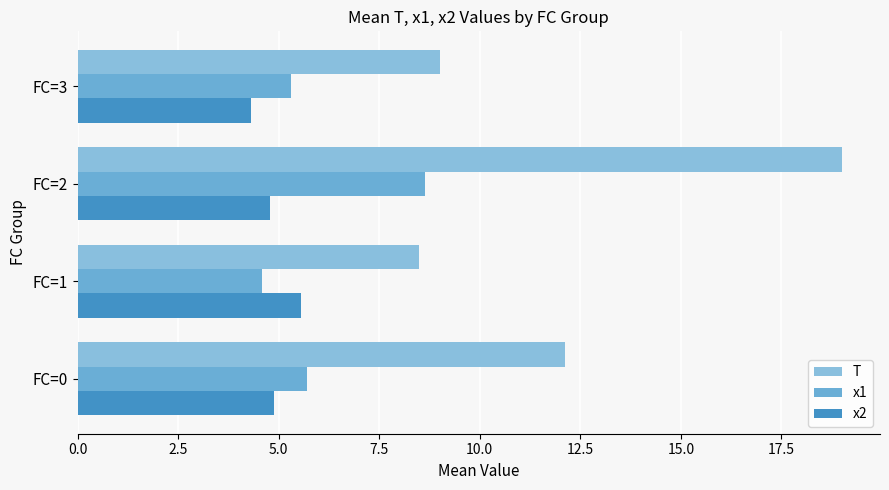

Reading left to right, extract all data points from this chart.

T: 12.1	8.5	19.0	9.0
x1: 5.7	4.6	8.6	5.3
x2: 4.9	5.6	4.8	4.3